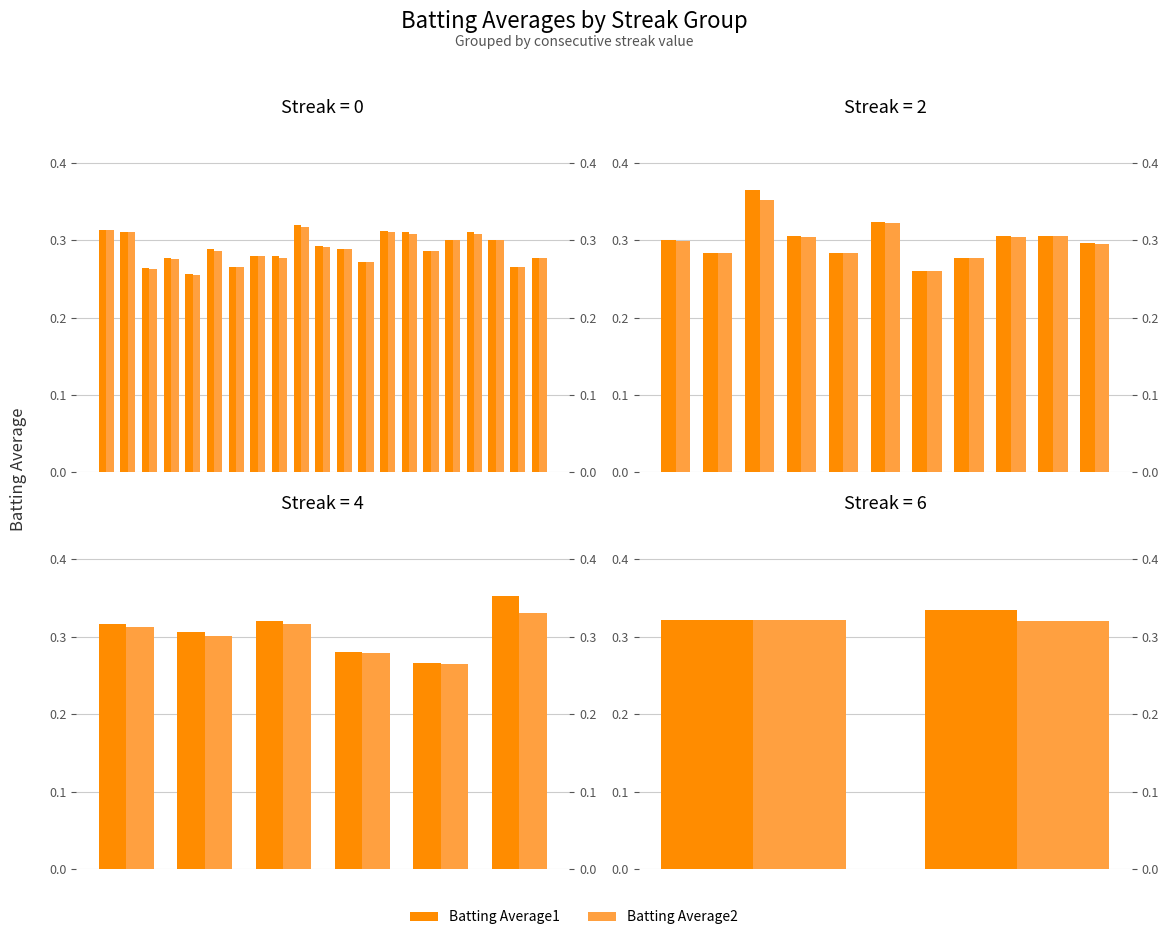

Are the bars horizontal?

No